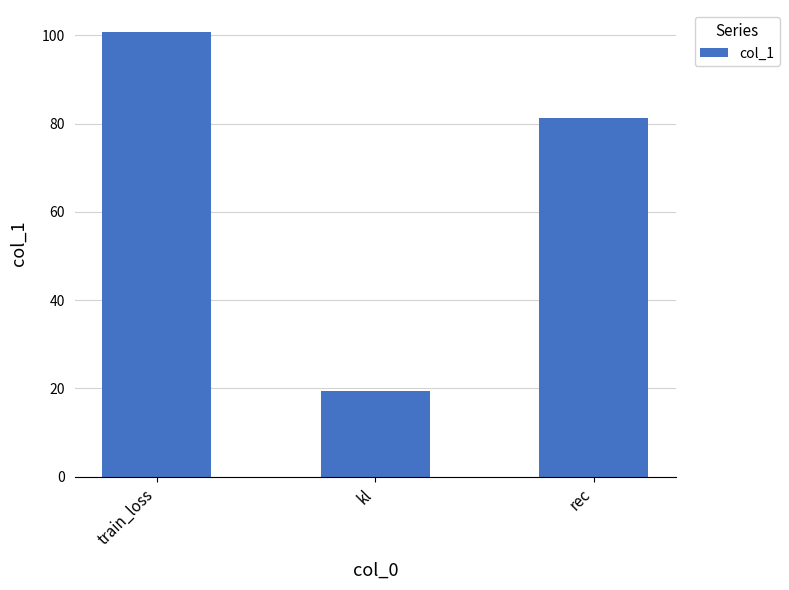

At which label does the data first exceed 81?

train_loss